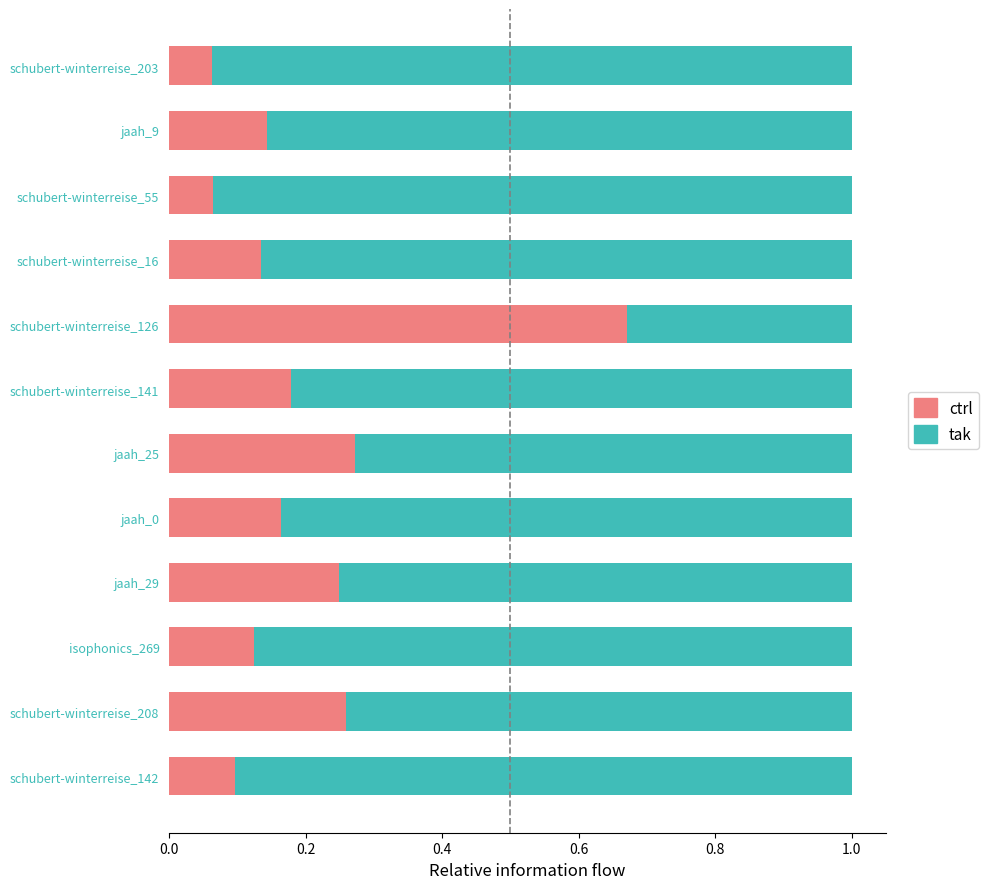

What is the total value across all series at schubert-winterreise_142?

1.0